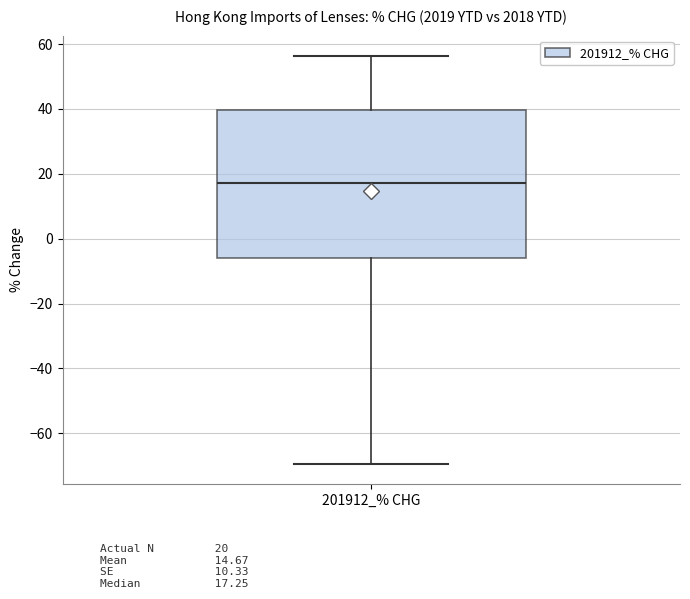

Read this box plot against the y-axis: the position of the median line, the range covered by the box, and the ends of both whiskers. The values are not printed on the chart, so give them approximately, as read against the axis.

median 18, box -6 to 40, whiskers -70 to 56